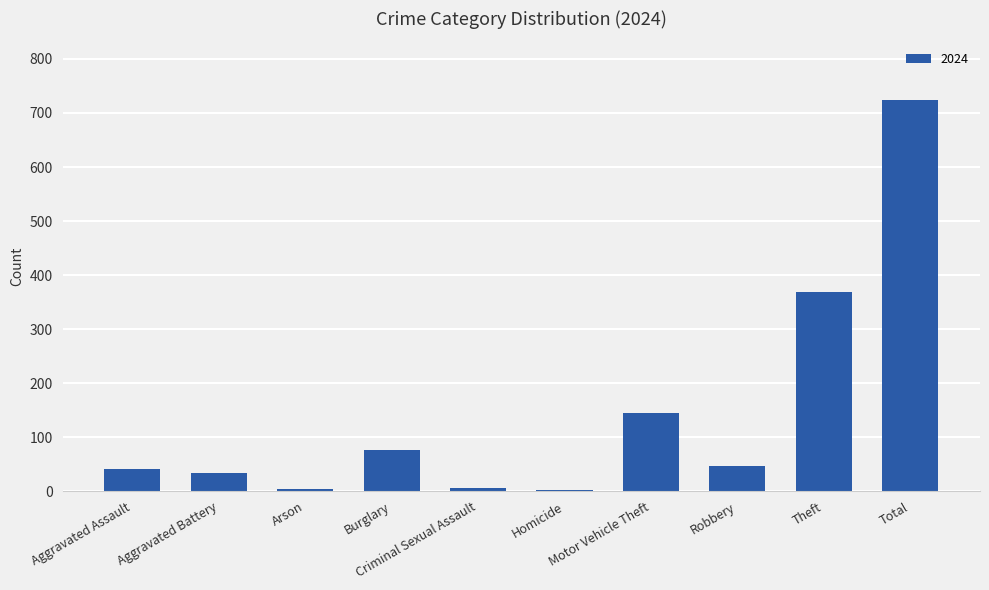

What is the maximum value shown in the chart?

724